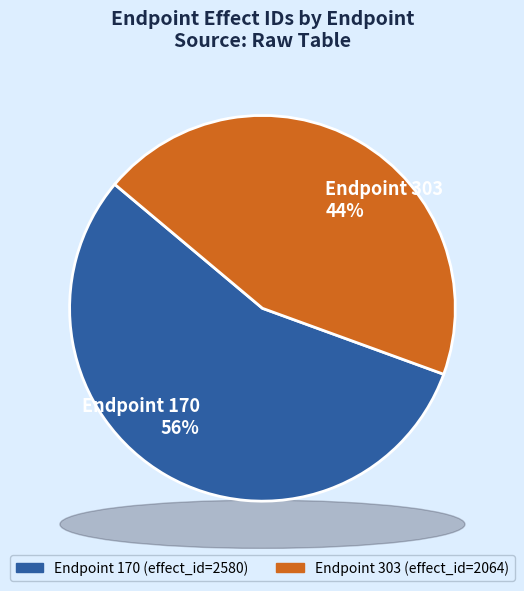

Count the number of slices in the pie.

2